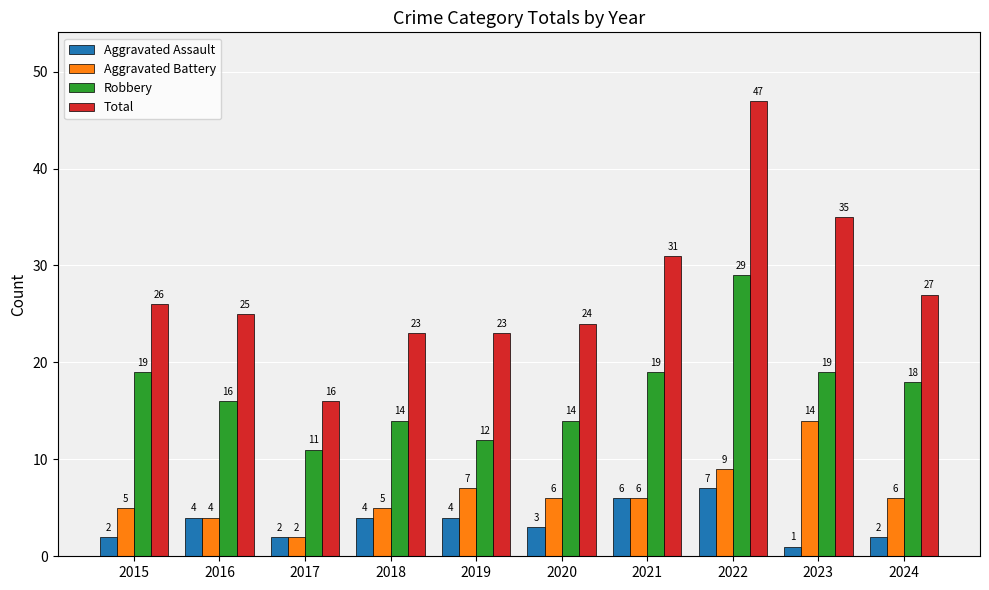

Is it true that Aggravated Battery equals 2 at 2017?

True